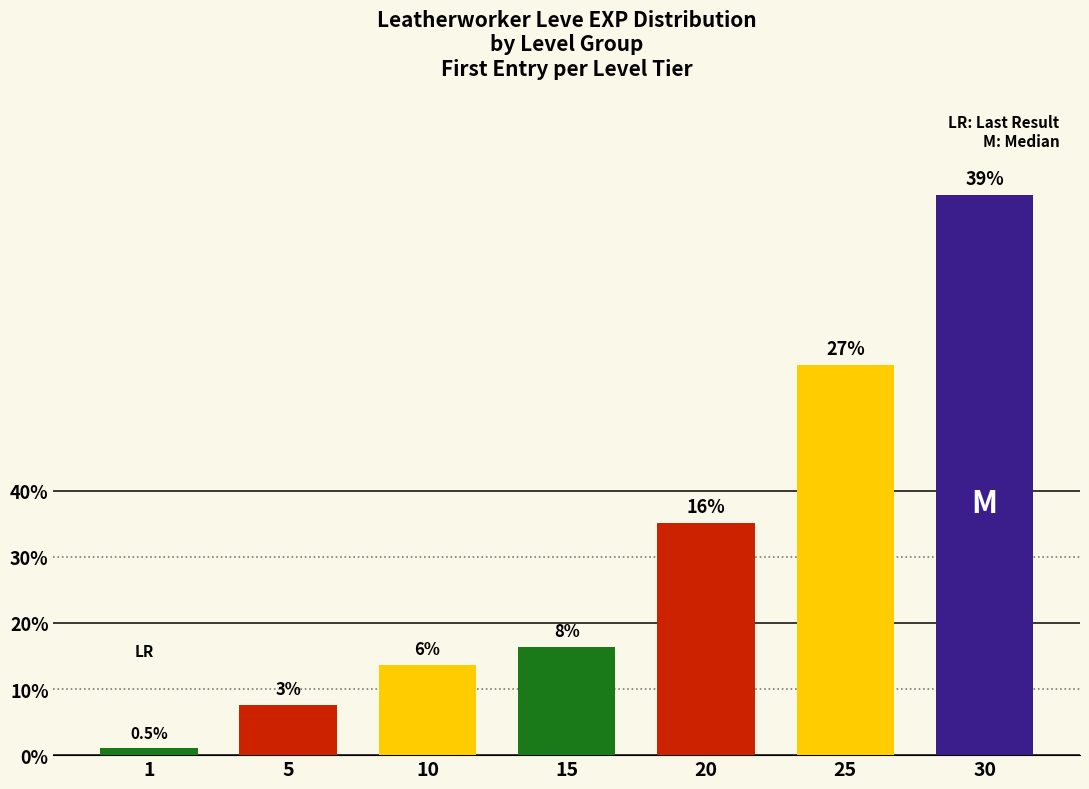

Does the chart contain any negative values?

No